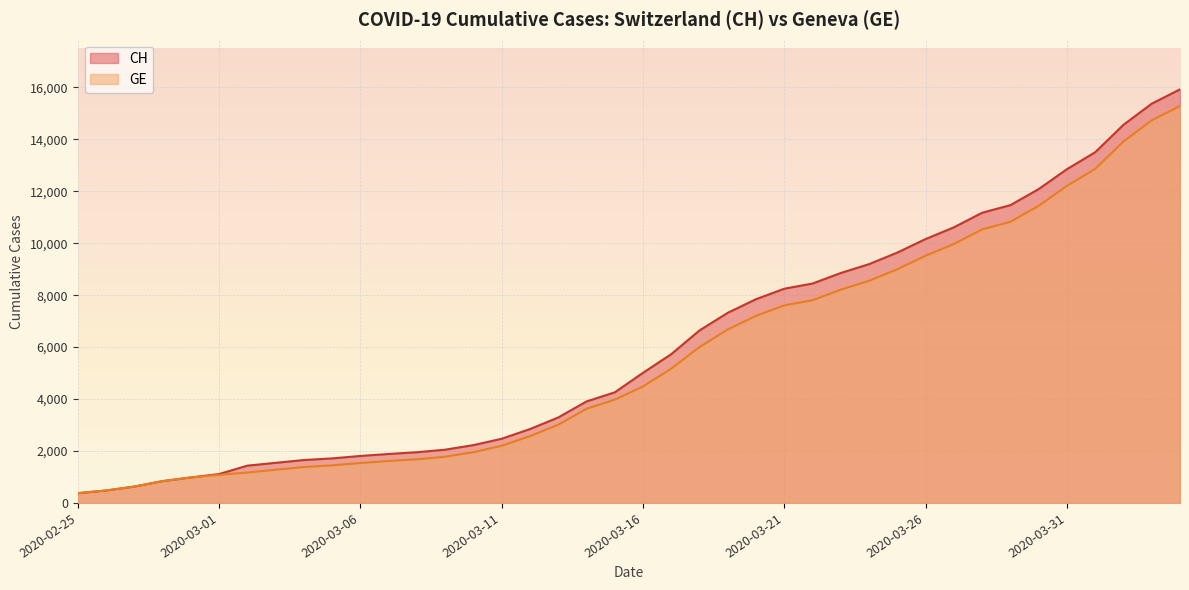

What is the label of the 35th point from the right?

2020-03-01